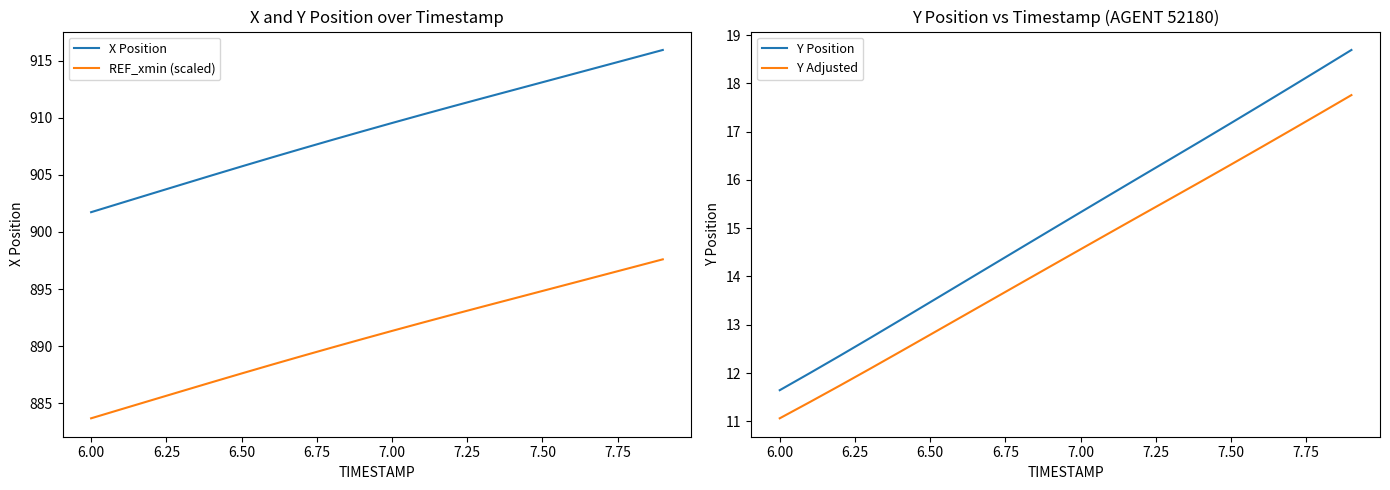

True or false: Y Position and X Position intersect in this chart.

False